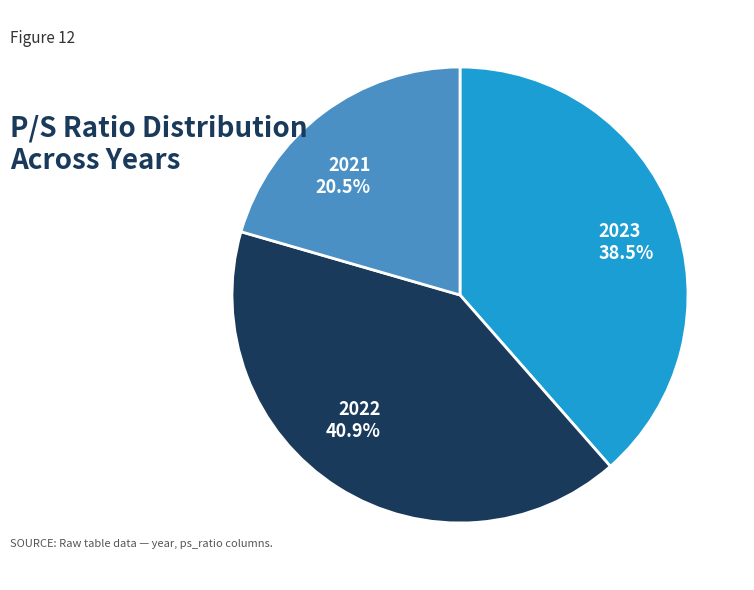

Is it true that 2022 is 33% of the pie?

False